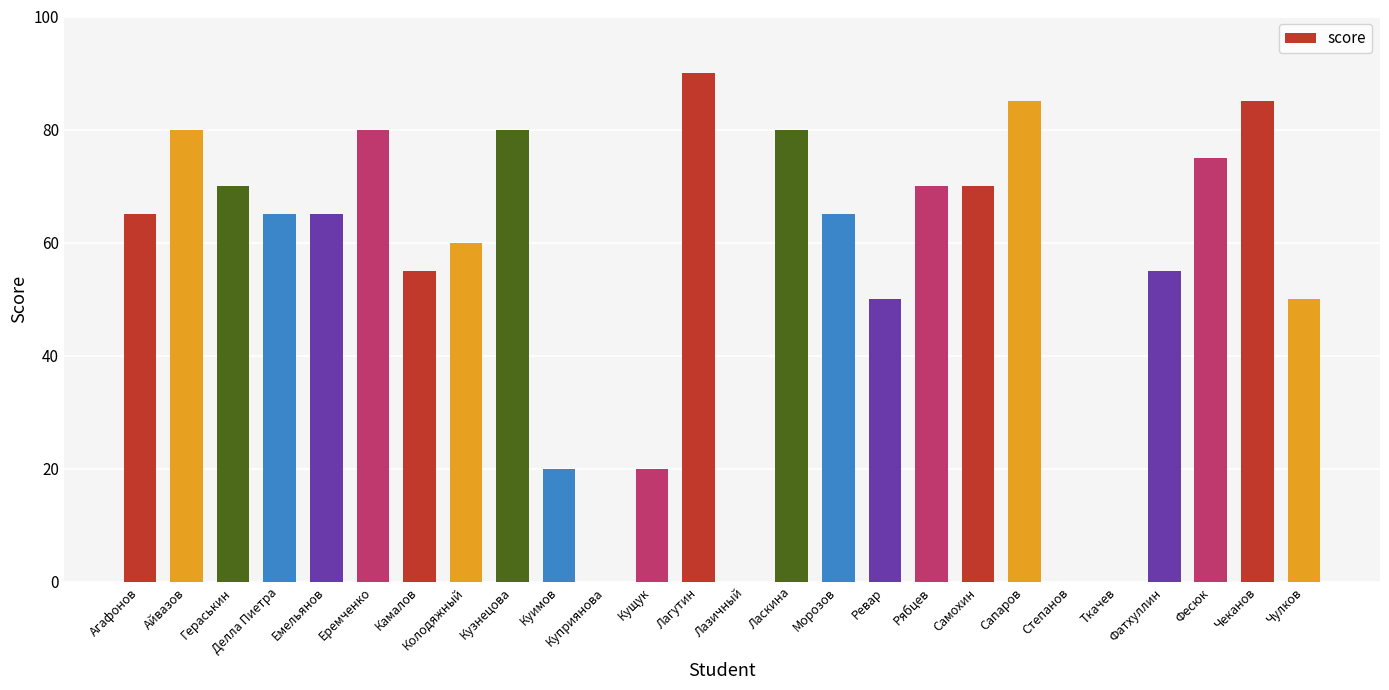

Which has a higher value, Емельянов or Колодяжный?

Емельянов